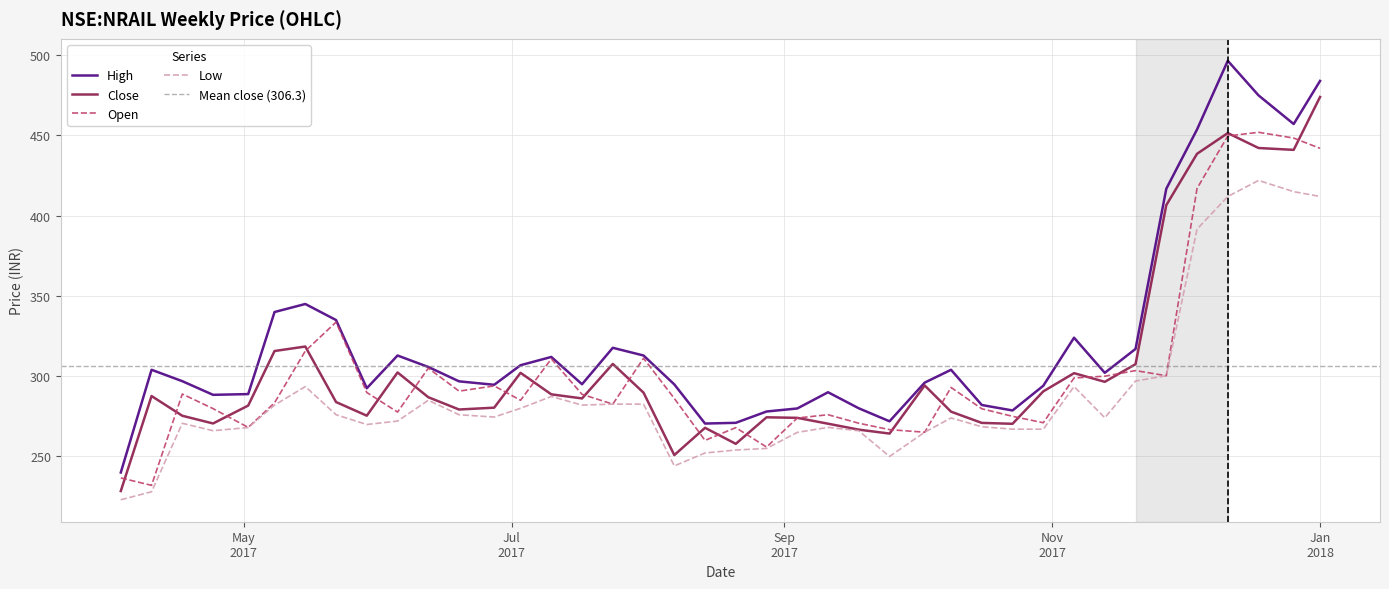

Is the value of open at 2017-06-19 greater than the value of low at 2017-04-03?

Yes